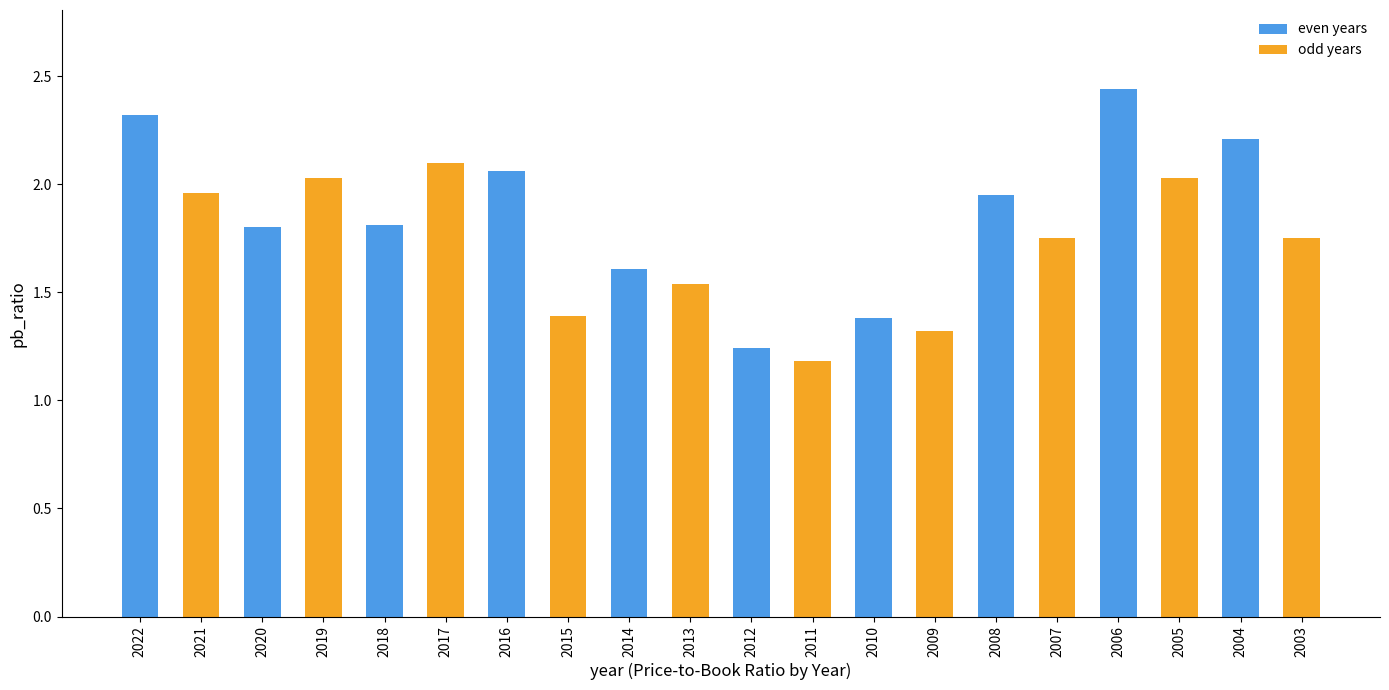

Which category has the lowest value across all series?

2011